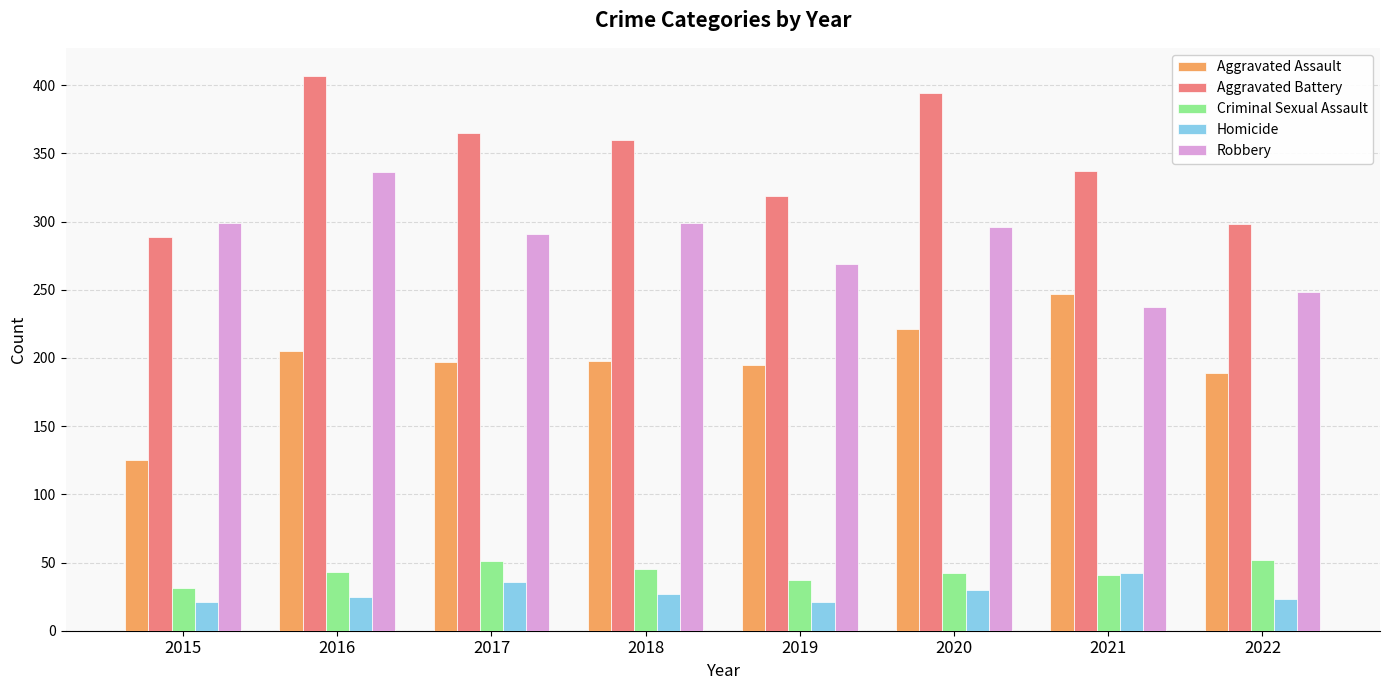

What is the sum of the Criminal Sexual Assault values at 2020 and 2015?

73